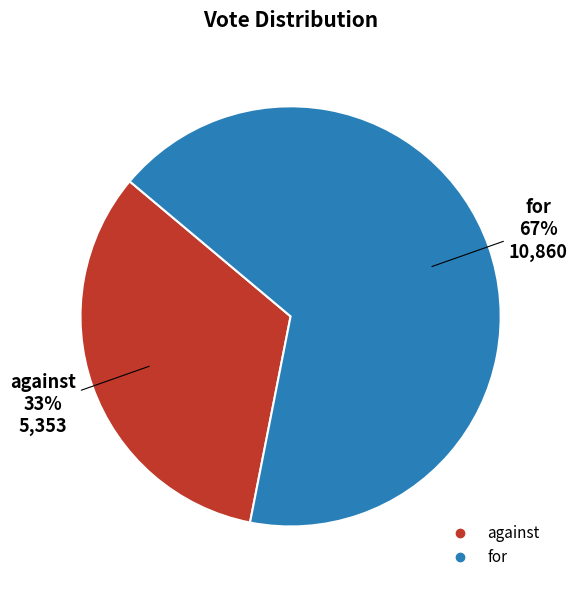

How many segments does this pie chart have?

2